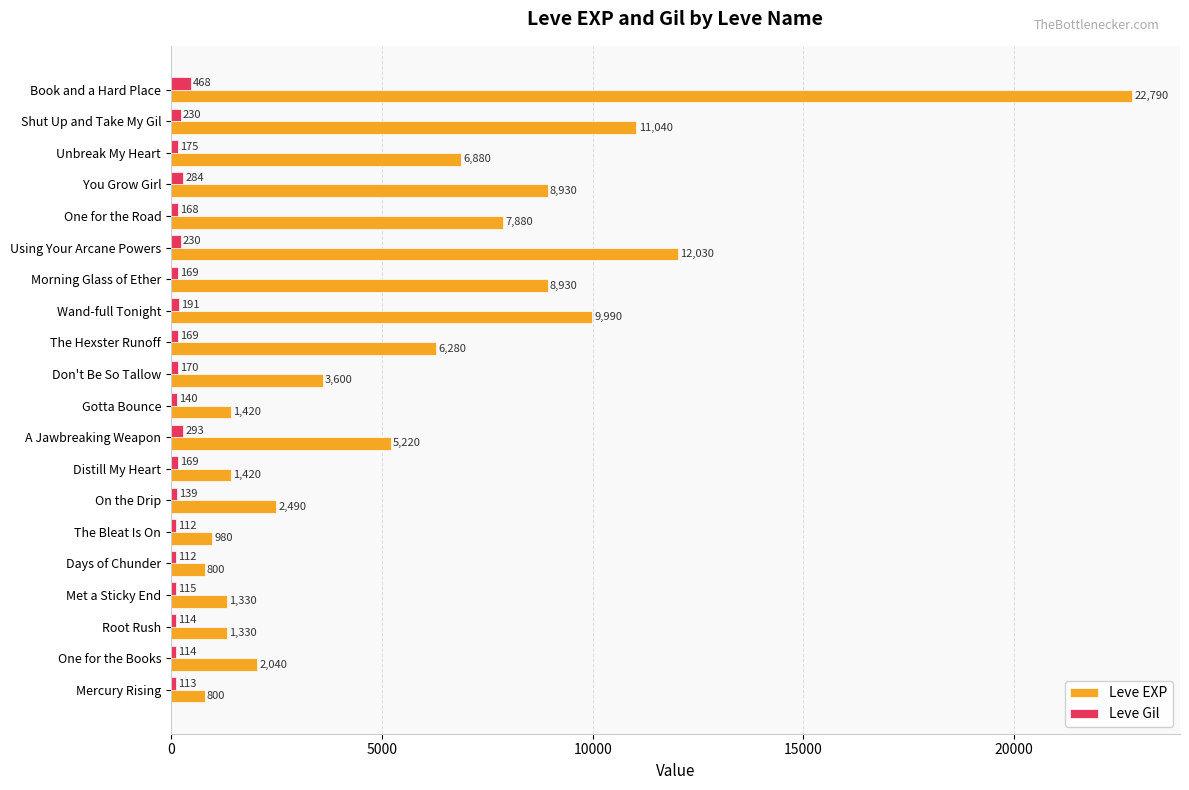

List the series in order of their peak value, highest first.

Leve EXP, Leve Gil